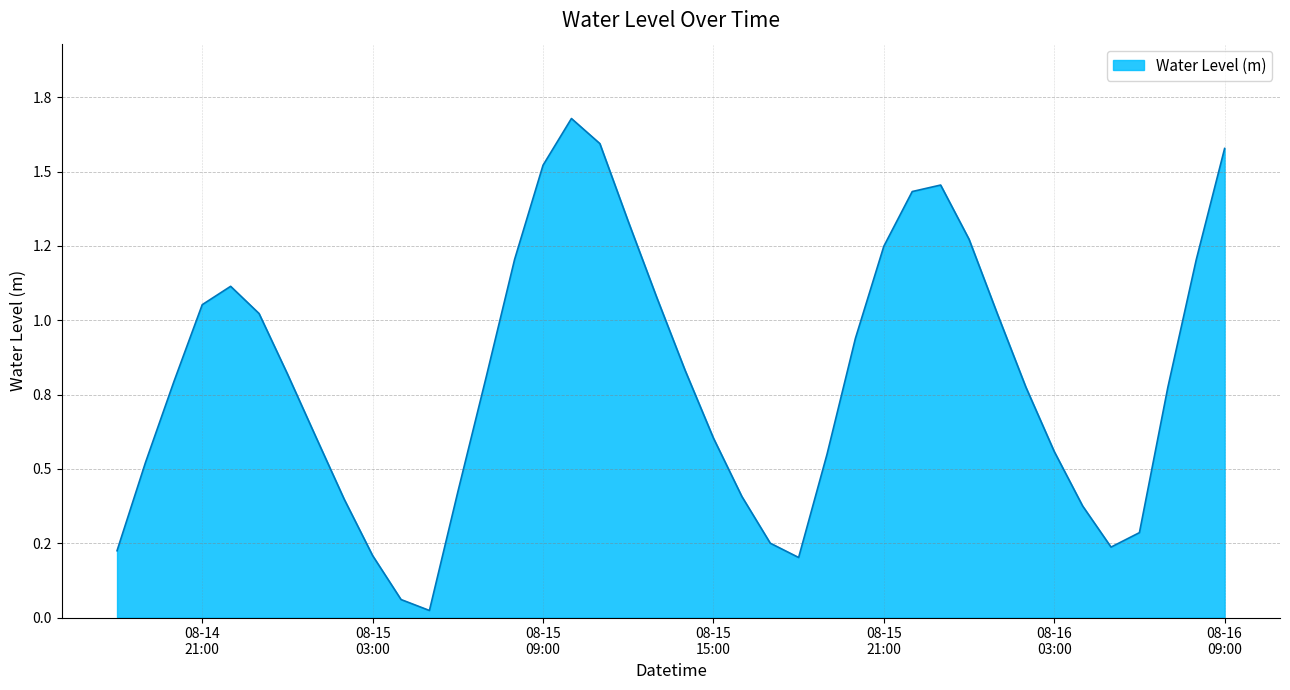

List the labels in order of value, smallest first.

2023-08-15 05:00:00, 2023-08-15 04:00:00, 2023-08-15 18:00:00, 2023-08-15 03:00:00, 2023-08-14 18:00:00, 2023-08-16 05:00:00, 2023-08-15 17:00:00, 2023-08-16 06:00:00, 2023-08-16 04:00:00, 2023-08-15 02:00:00, 2023-08-15 16:00:00, 2023-08-15 06:00:00, 2023-08-14 19:00:00, 2023-08-15 19:00:00, 2023-08-16 03:00:00, 2023-08-15 15:00:00, 2023-08-15 01:00:00, 2023-08-16 07:00:00, 2023-08-16 02:00:00, 2023-08-14 20:00:00, 2023-08-15 07:00:00, 2023-08-15 00:00:00, 2023-08-15 14:00:00, 2023-08-15 20:00:00, 2023-08-16 01:00:00, 2023-08-14 23:00:00, 2023-08-14 21:00:00, 2023-08-15 13:00:00, 2023-08-14 22:00:00, 2023-08-16 08:00:00, 2023-08-15 08:00:00, 2023-08-15 21:00:00, 2023-08-16 00:00:00, 2023-08-15 12:00:00, 2023-08-15 22:00:00, 2023-08-15 23:00:00, 2023-08-15 09:00:00, 2023-08-16 09:00:00, 2023-08-15 11:00:00, 2023-08-15 10:00:00